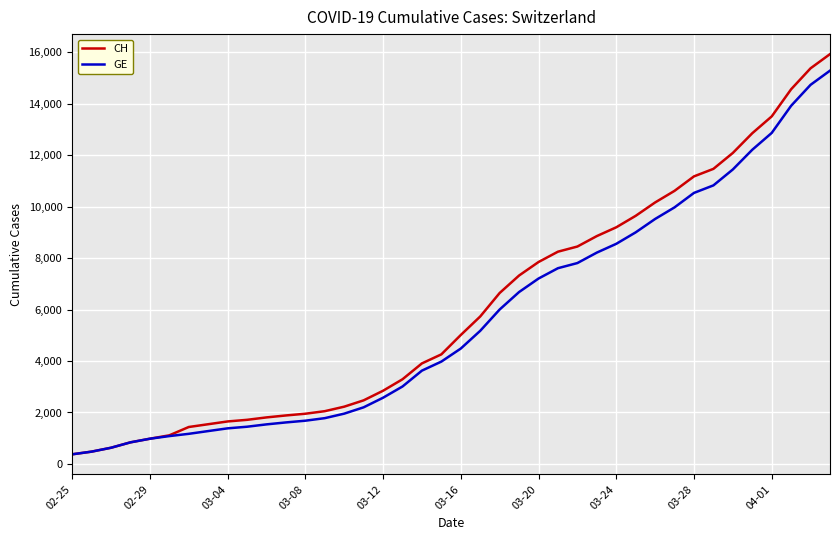

Which series has the widest spread of values?

CH